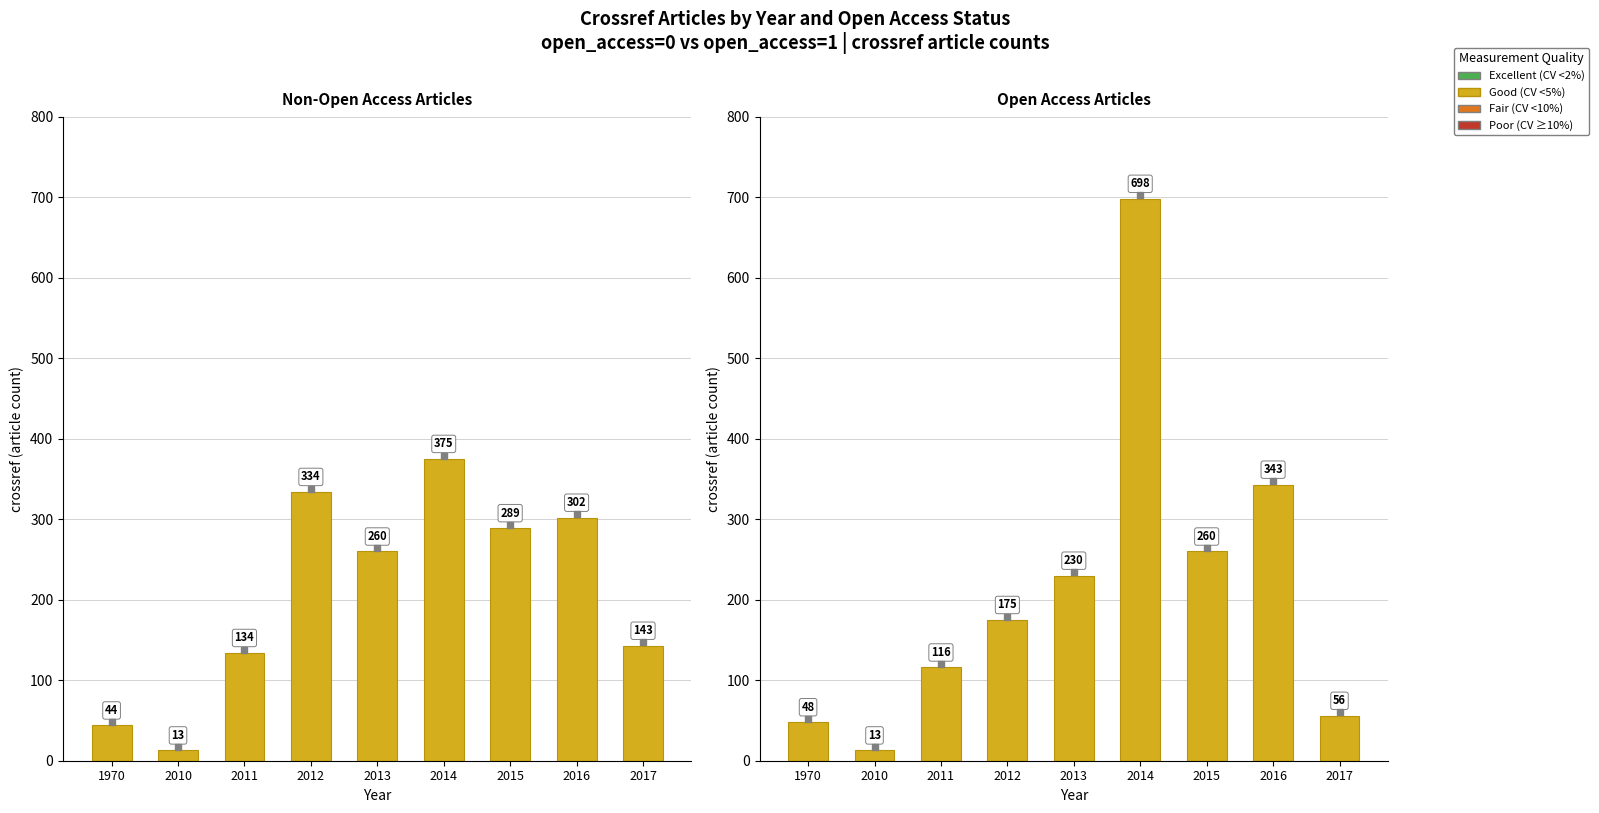

Which series changed the most between 2014 and 2016?

open_access=1 (crossref)